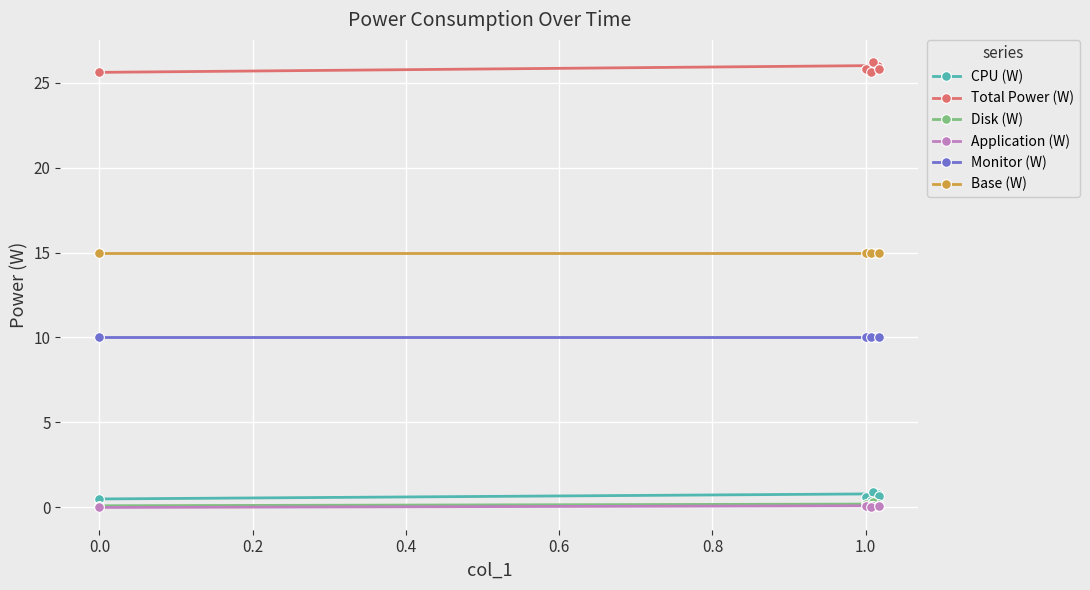

What is the minimum value for Monitor (W)?

10.0